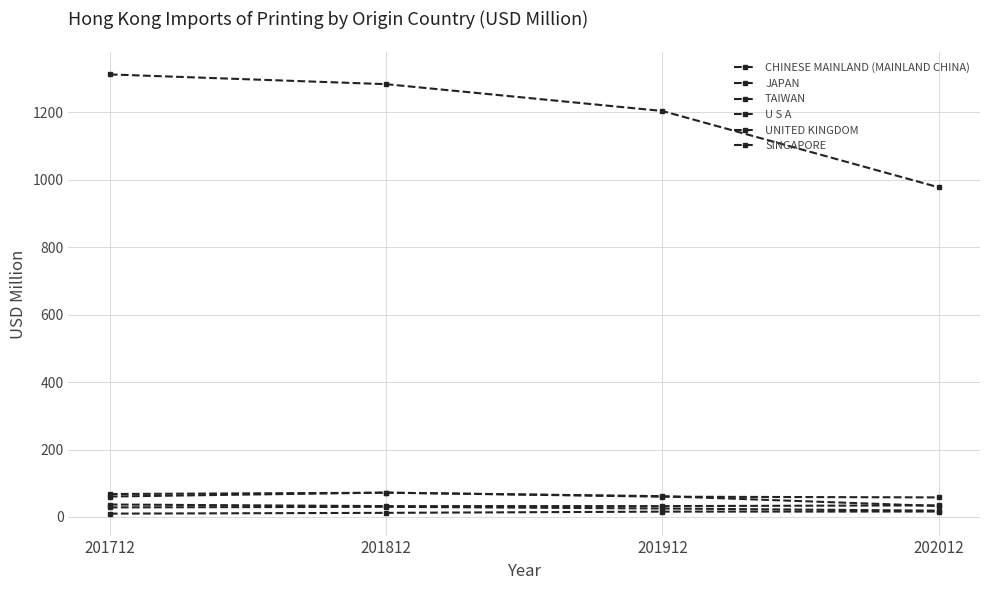

Reading left to right, what are all the values shown in this chart?

CHINESE MAINLAND (MAINLAND CHINA): 201712=1312.5	201812=1283.6	201912=1204.1	202012=977.8
JAPAN: 201712=60.5	201812=72.2	201912=60.0	202012=57.9
TAIWAN: 201712=36.8	201812=32.1	201912=32.1	202012=34.3
U S A: 201712=68.0	201812=71.8	201912=61.6	202012=32.3
UNITED KINGDOM: 201712=28.3	201812=30.0	201912=25.0	202012=18.6
SINGAPORE: 201712=9.8	201812=12.1	201912=15.8	202012=16.0